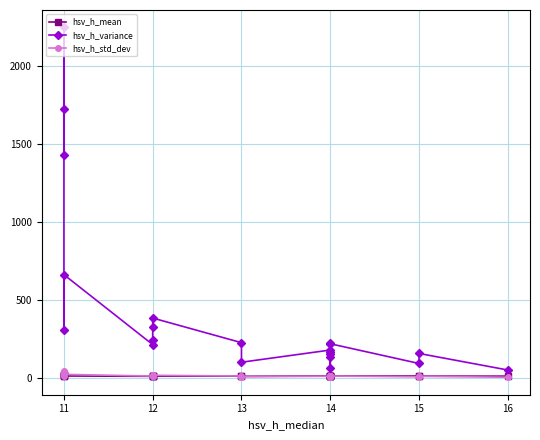

How many series are shown in this chart?

3